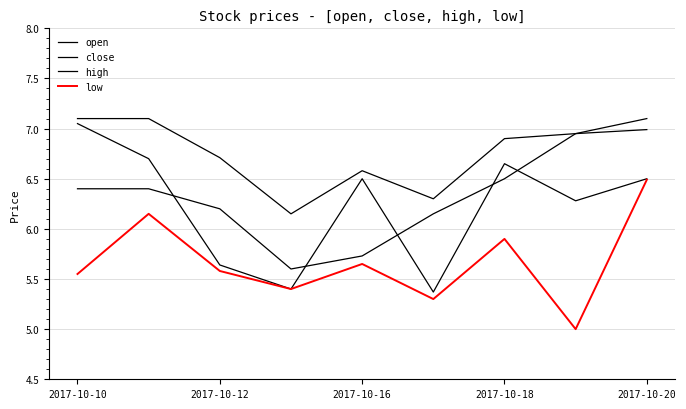

What is the sum of all open values?

56.9